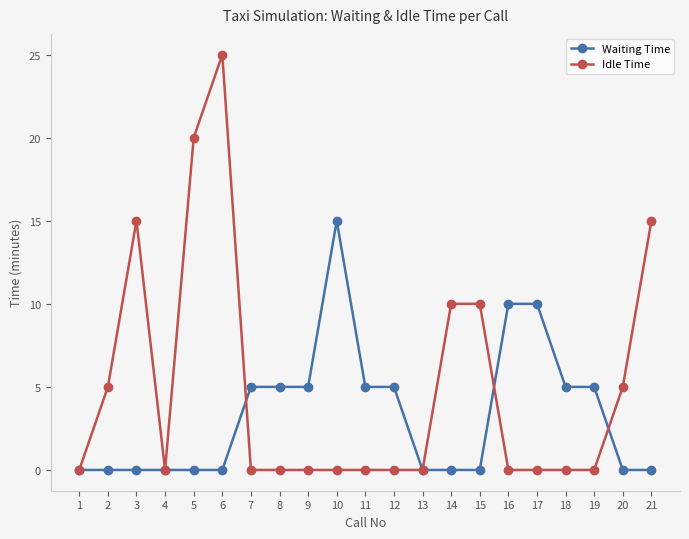

After their last crossing, which series has the higher values: Waiting Time or Idle Time?

Idle Time